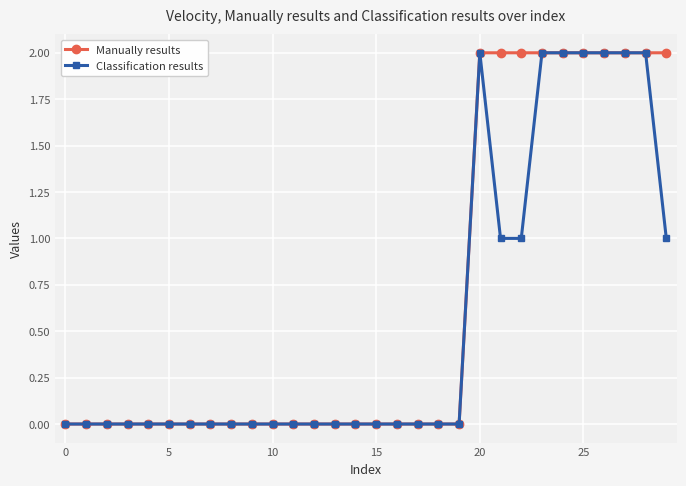

What is the value of the Classification results point at the 22nd from the left?

1